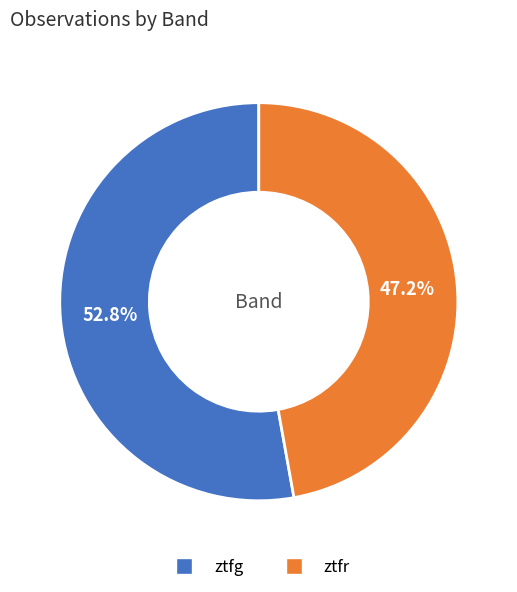

To the nearest percent, what is the difference between the largest and smallest slice percentages?

6%